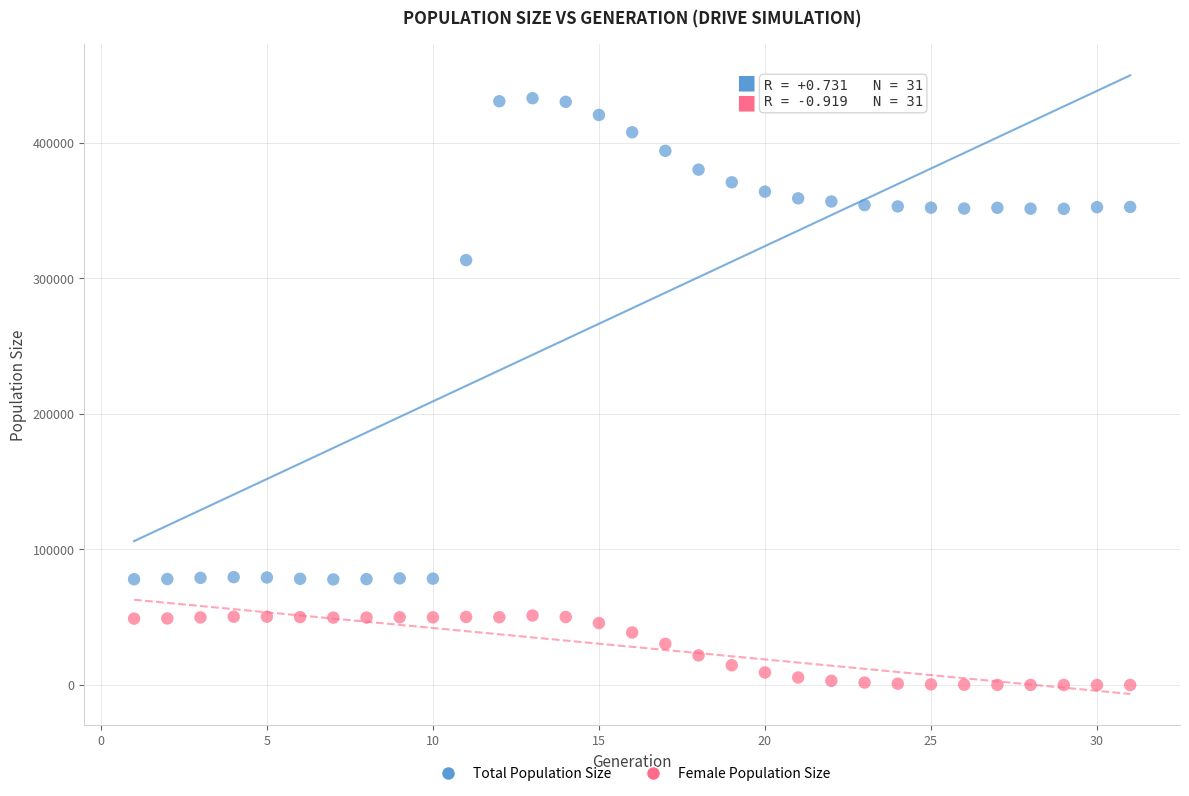

Across all series, what Y value is closest to 216416?

313405